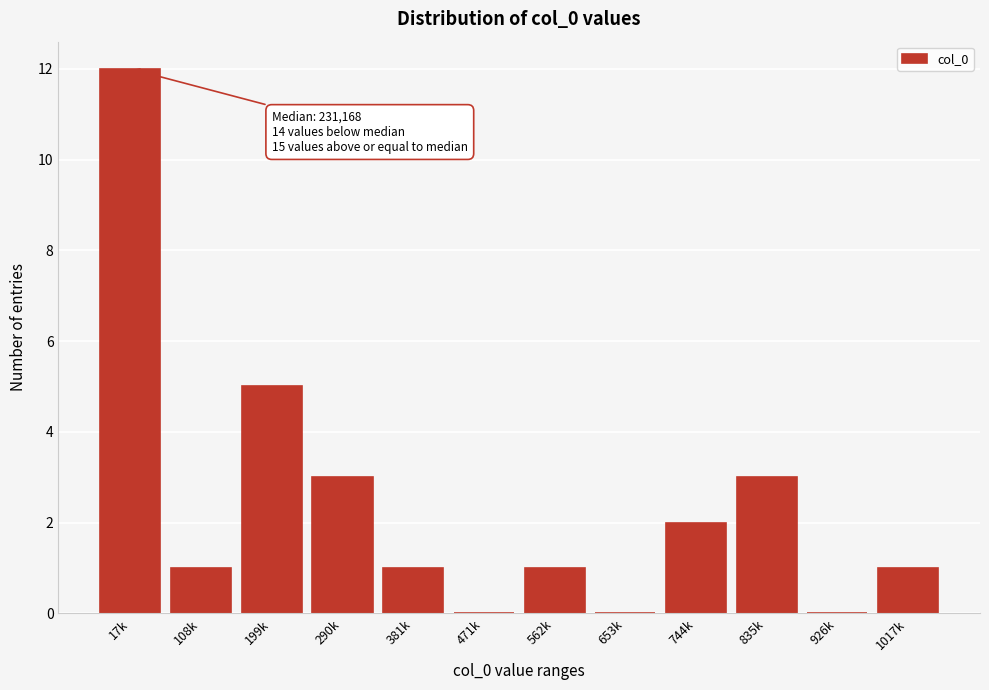

Reading left to right, what are all the values shown in this chart?

17k=12	108k=1	199k=5	290k=3	381k=1	471k=0	562k=1	653k=0	744k=2	835k=3	926k=0	1017k=1